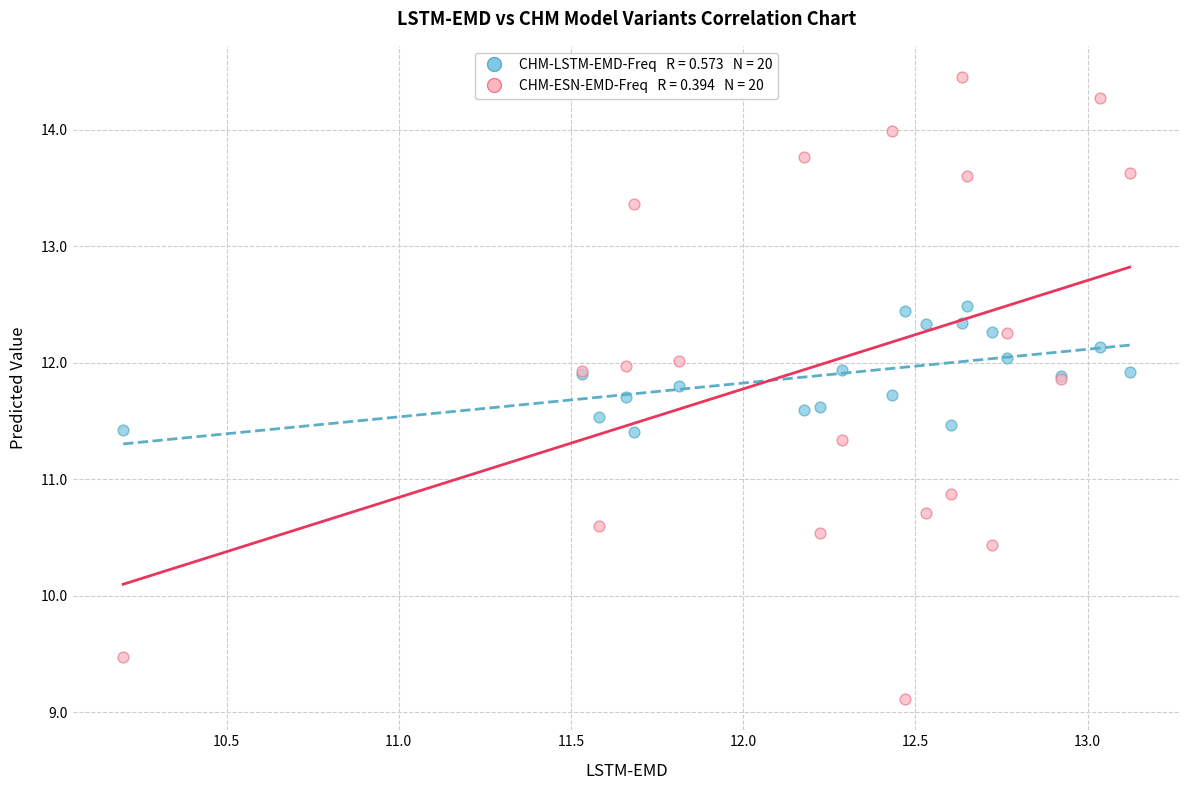

Across all series, what Y value is closest to 11?

10.9